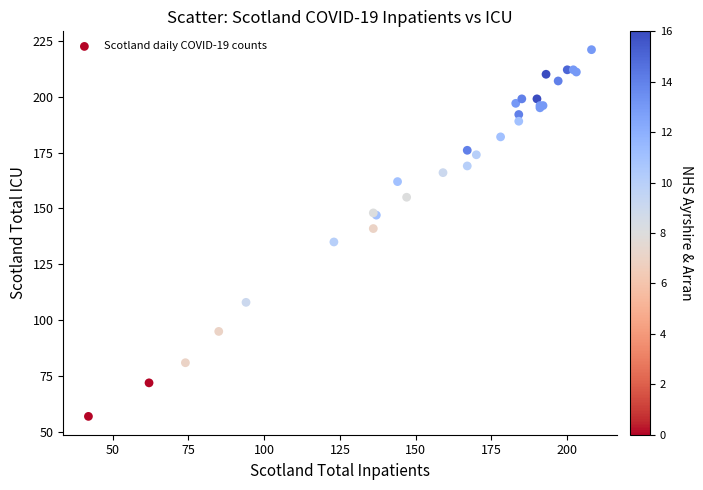

What Y value in the scatter plot is closest to 139?

141